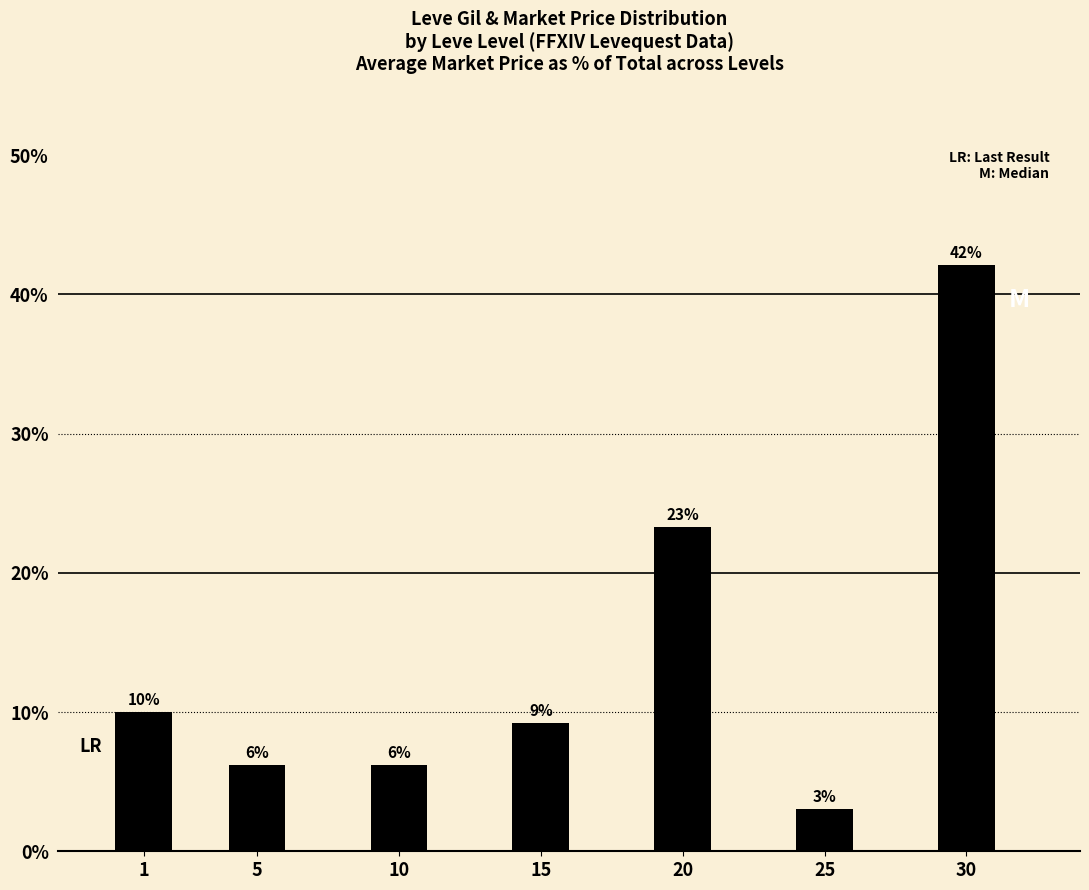

Rank the categories by value from highest to lowest.

30, 20, 1, 15, 10, 5, 25